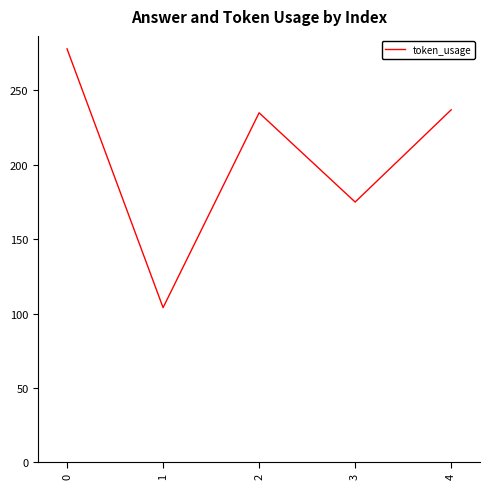

Between 3 and 4, which is larger?

4